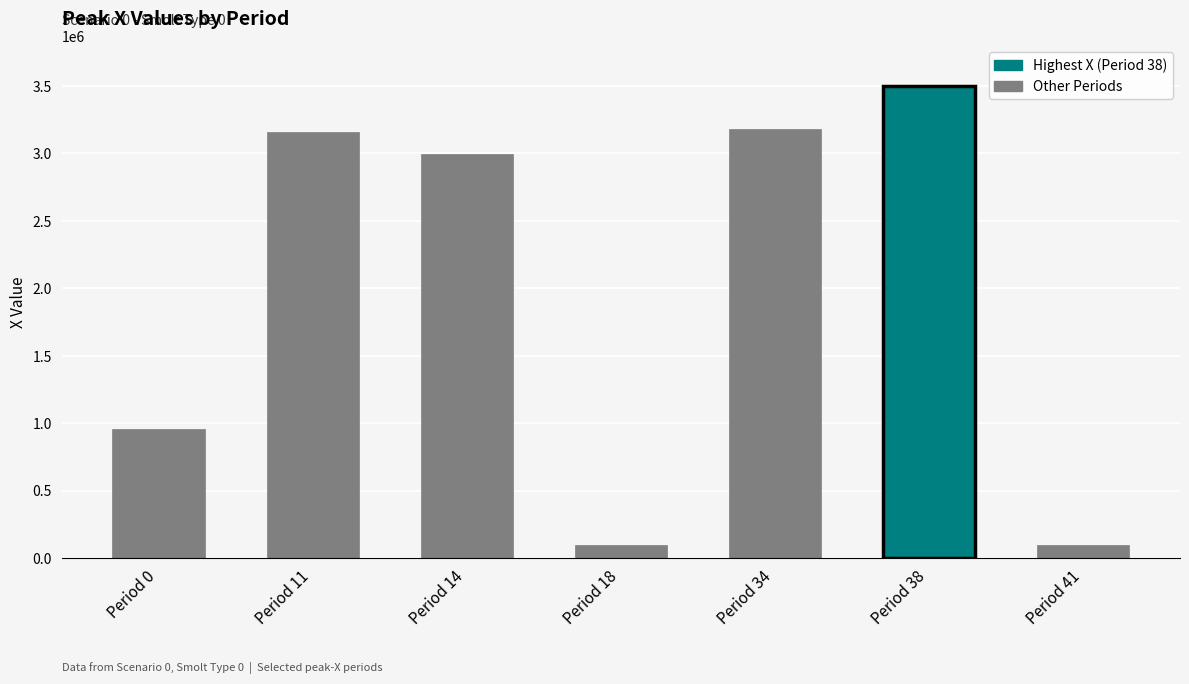

True or false: the data shows 100000.0 at Period 18.

True